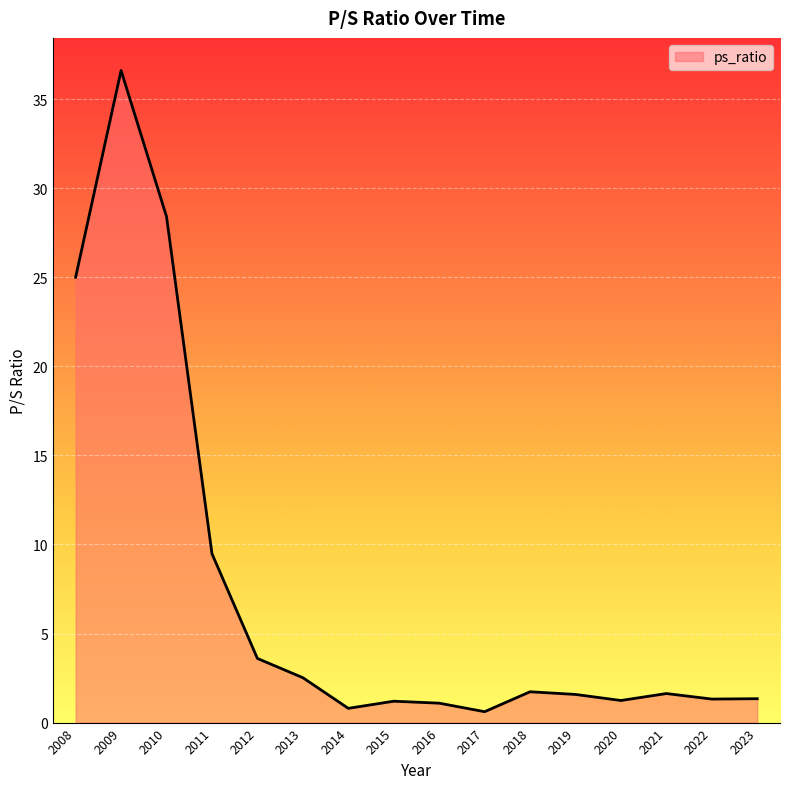

What is the difference between the maximum and minimum values?

36.0